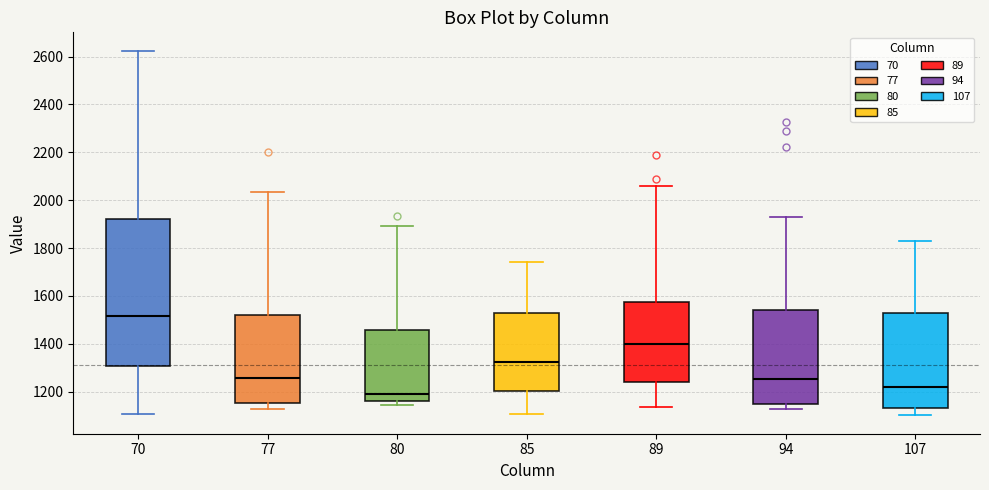

Reading left to right, transcribe this box plot: for each box, give where its median line is, the range the box spans, and where its two whiskers end, as read against the y-axis. The values are not printed on the chart, so give them approximately, as read against the axis.

70: median 1520, box 1300 to 1920, whiskers 1100 to 2620
77: median 1260, box 1160 to 1520, whiskers 1120 to 2040
80: median 1200, box 1160 to 1460, whiskers 1140 to 1900
85: median 1320, box 1200 to 1520, whiskers 1100 to 1740
89: median 1400, box 1240 to 1580, whiskers 1140 to 2060
94: median 1260, box 1140 to 1540, whiskers 1120 to 1940
107: median 1220, box 1140 to 1520, whiskers 1100 to 1820